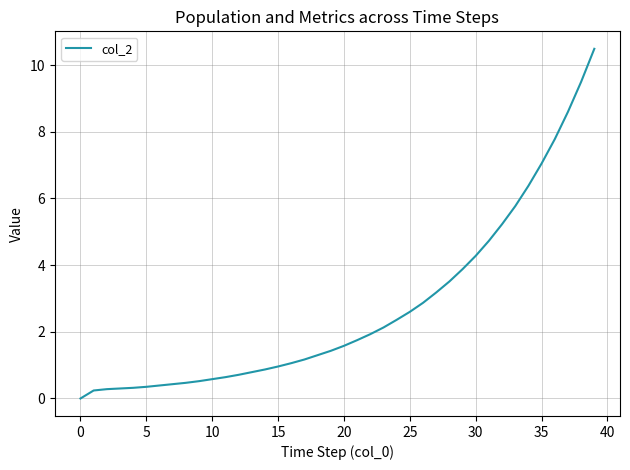

What is the difference between the maximum and minimum values?

10.5